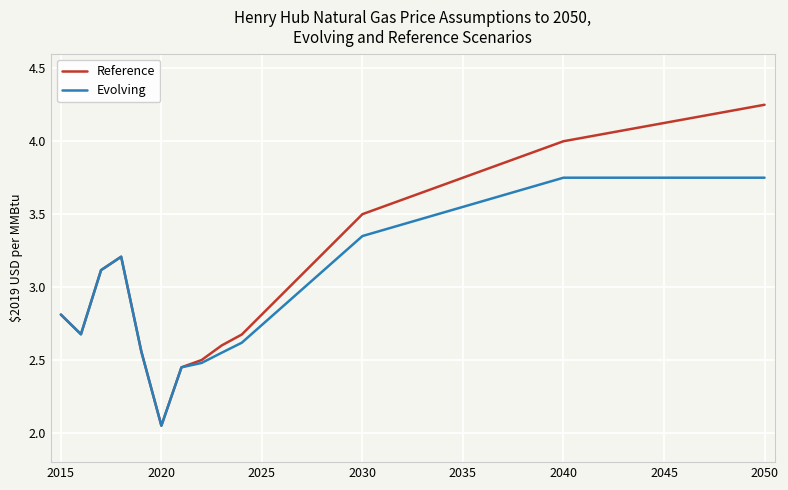

Rank the series by their maximum value, from highest to lowest.

Reference, Evolving